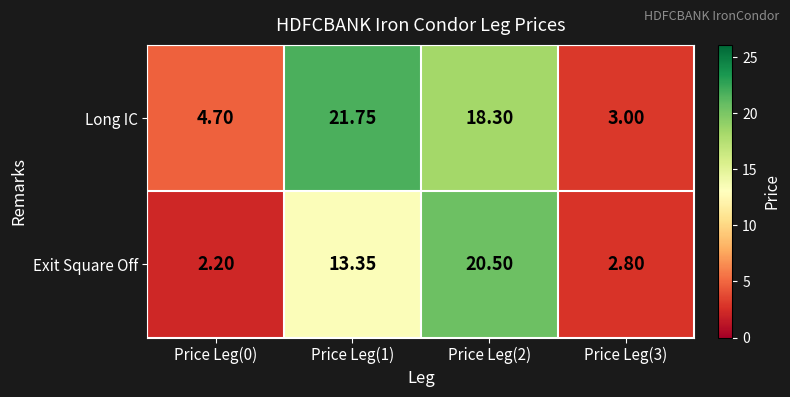

Is the value of Long IC at Price Leg(1) greater than the value of Exit Square Off at Price Leg(0)?

Yes